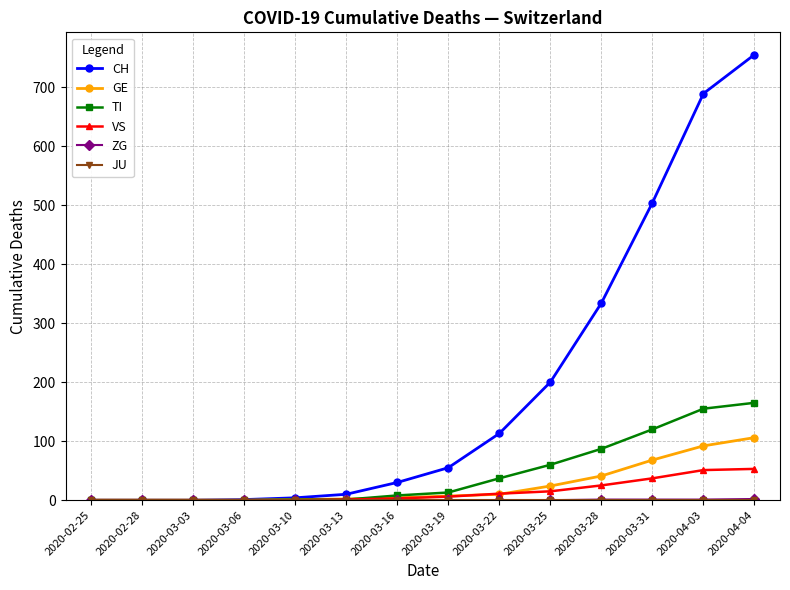

What is the sum of all VS values?

202